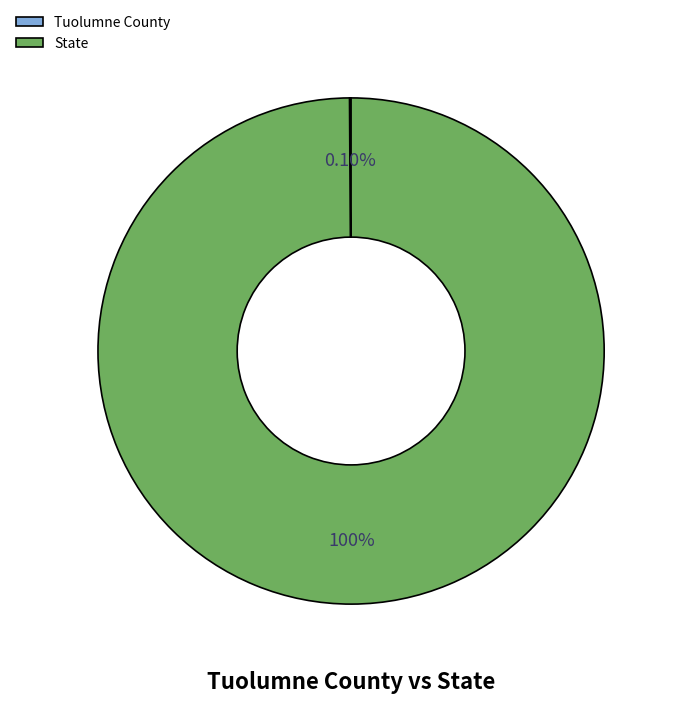

Is there a majority slice in this chart?

Yes